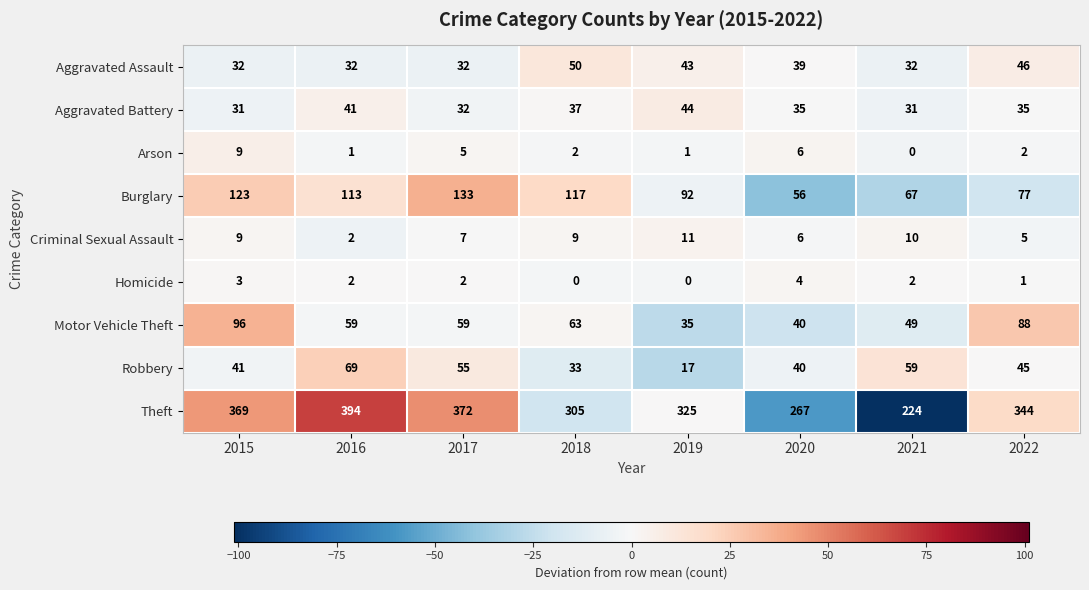

True or false: Burglary has a value of 112 at 2021.

False